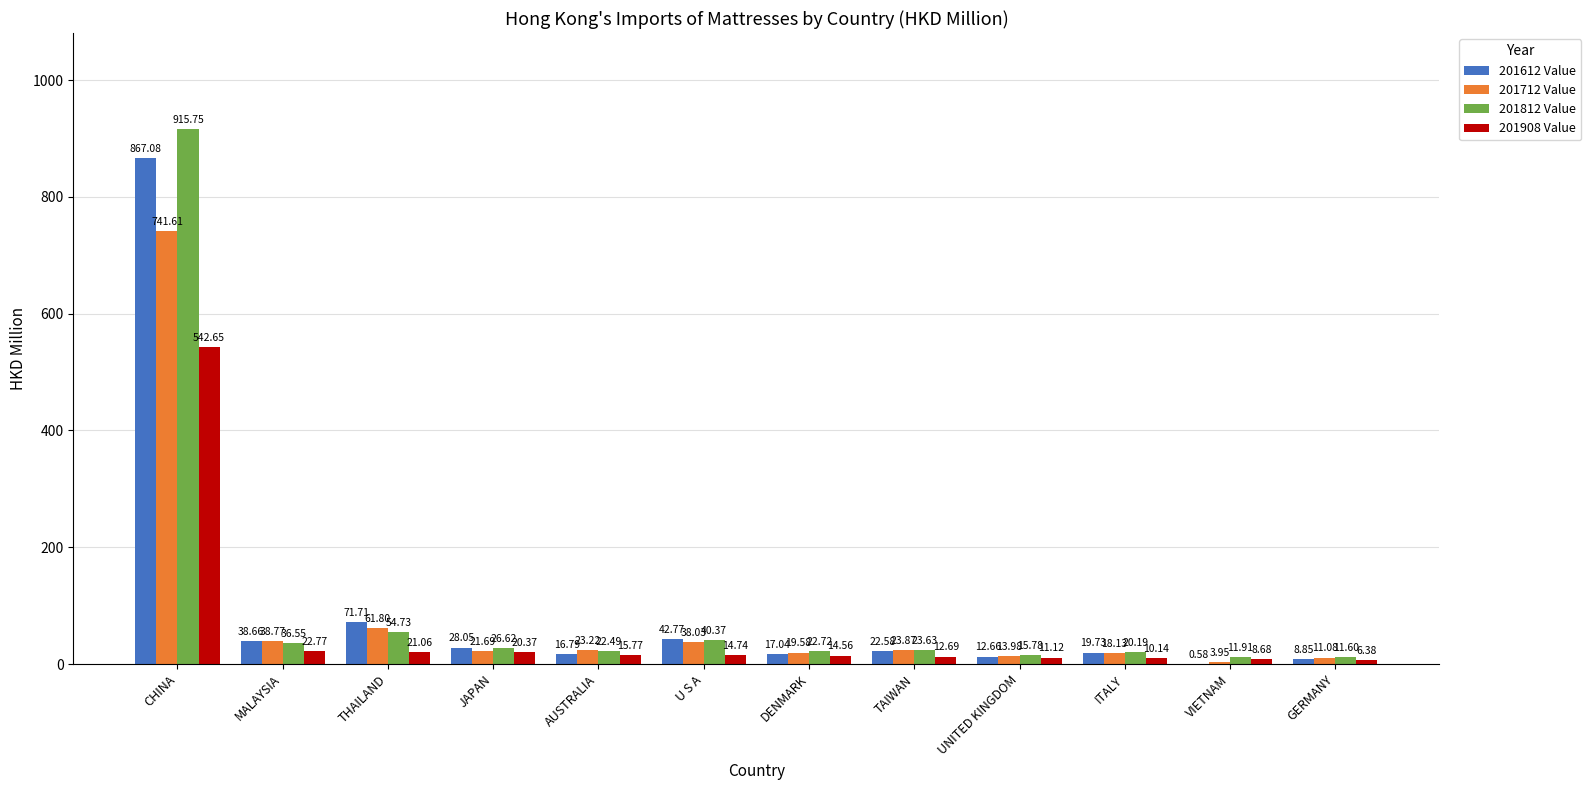

Between AUSTRALIA and VIETNAM, which series saw the biggest shift?

201712 Value